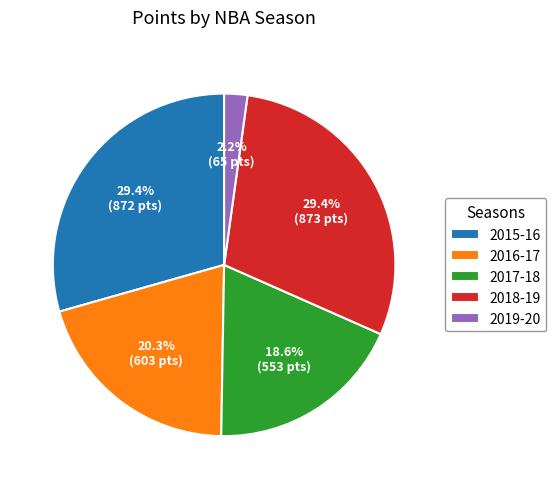

Does any single category account for the majority?

No